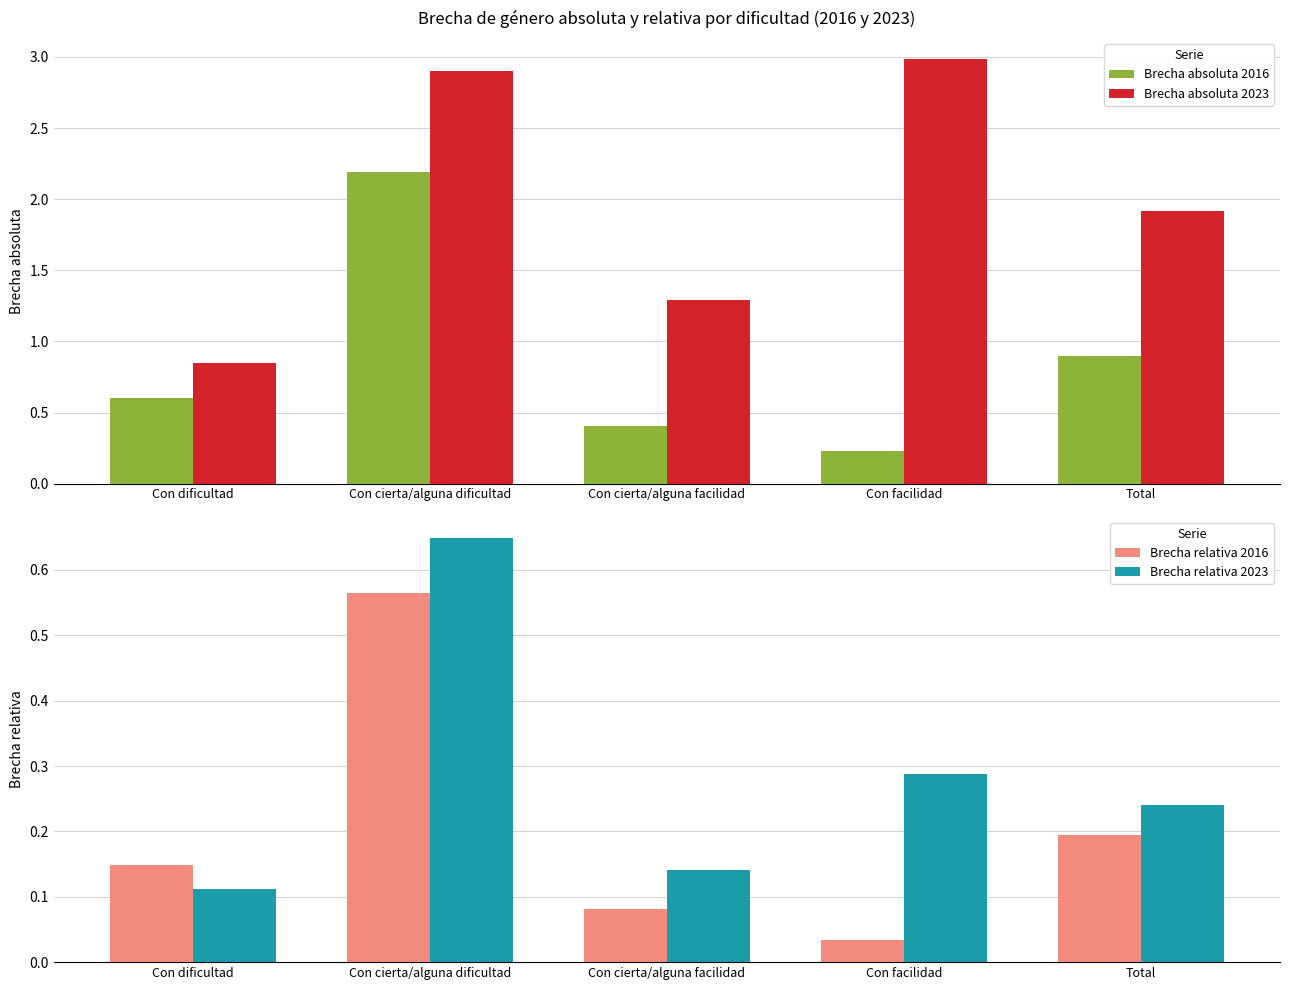

Is the value of Brecha absoluta 2023 at Total greater than the value of Brecha relativa 2016 at Con cierta/alguna dificultad?

Yes